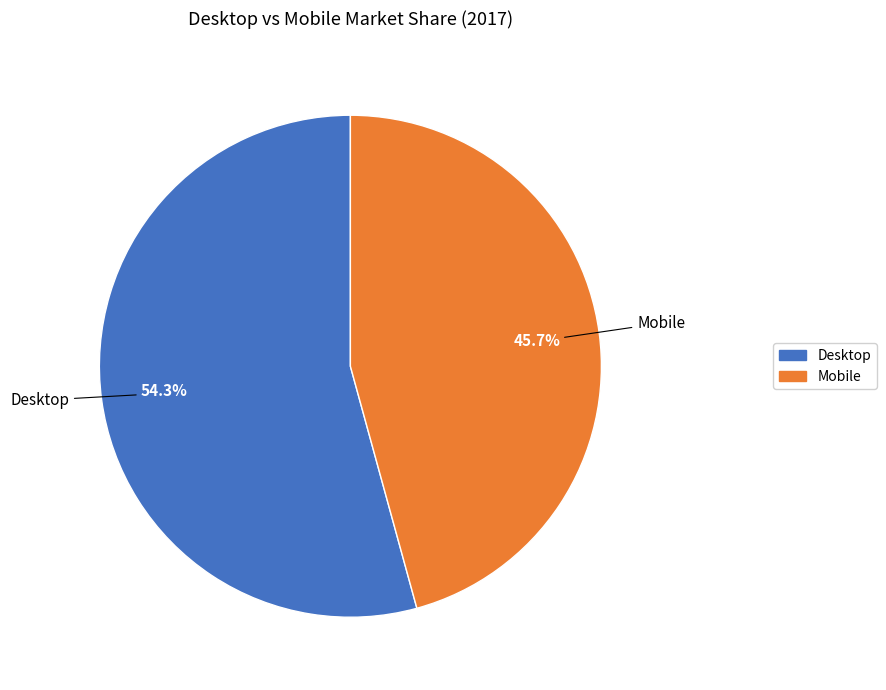

Is it true that Mobile is 59% of the pie?

False